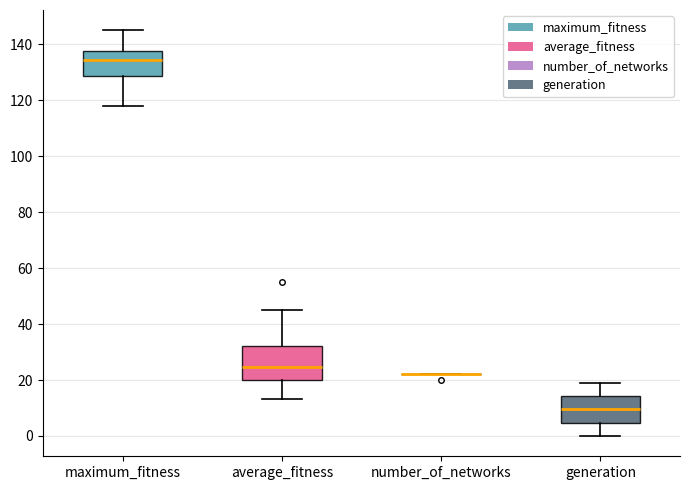

Reading left to right, transcribe this box plot: for each box, give where its median line is, the range the box spans, and where its two whiskers end, as read against the y-axis. The values are not printed on the chart, so give them approximately, as read against the axis.

maximum_fitness: median 134, box 128 to 138, whiskers 118 to 146
average_fitness: median 24, box 20 to 32, whiskers 14 to 44
number_of_networks: box collapsed to a line at 22, whiskers 22 to 22
generation: median 10, box 4 to 14, whiskers 0 to 20